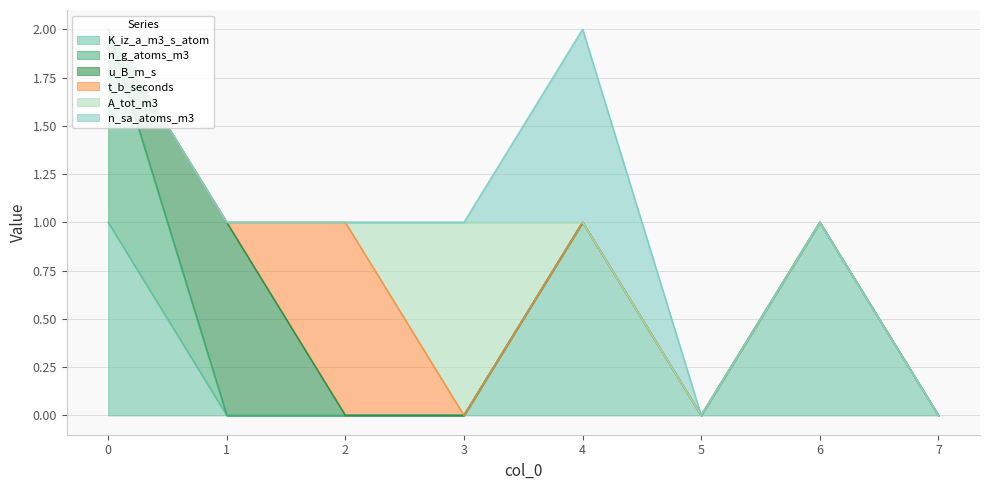

How many lines are shown in the chart?

6